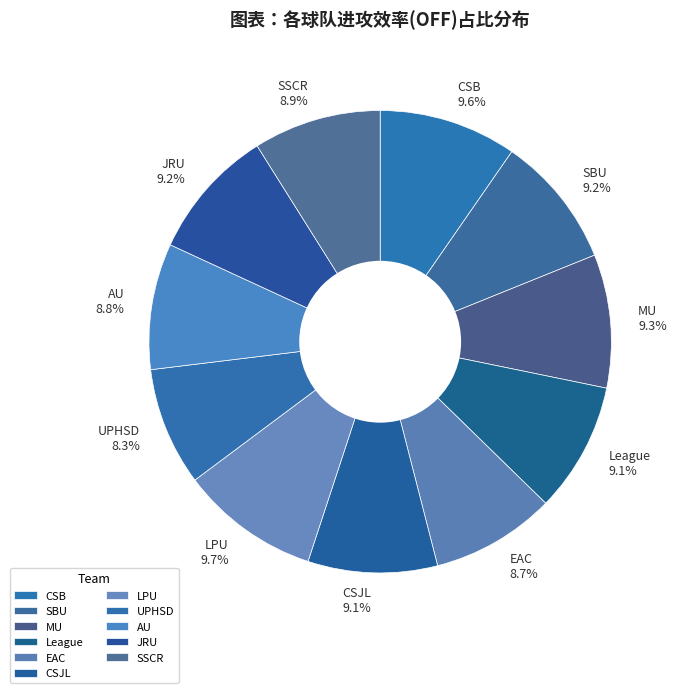

Between CSB 9.6% and UPHSD 8.3%, which is larger?

CSB 9.6%